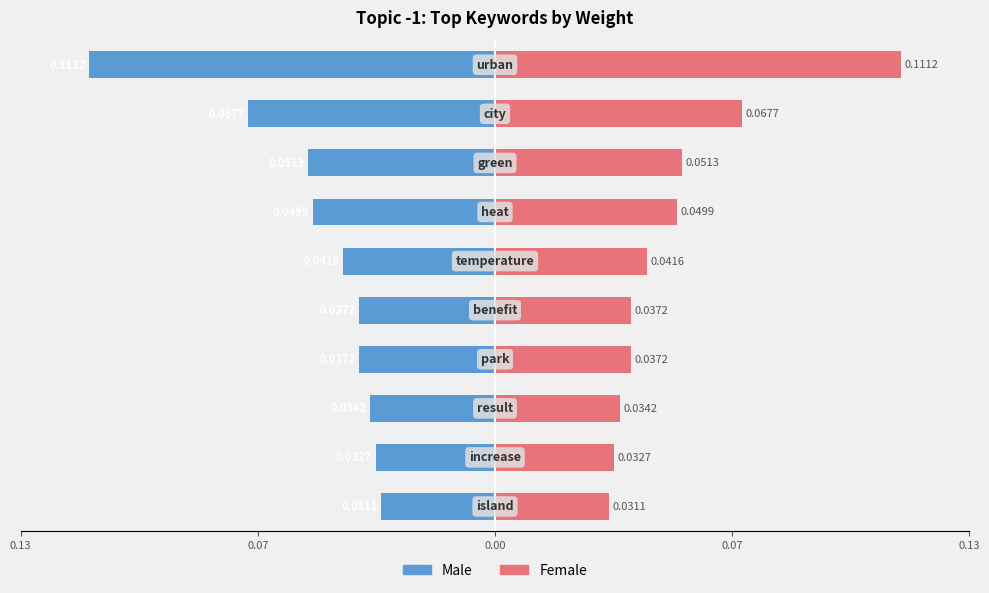

Does the chart contain stacked bars?

No